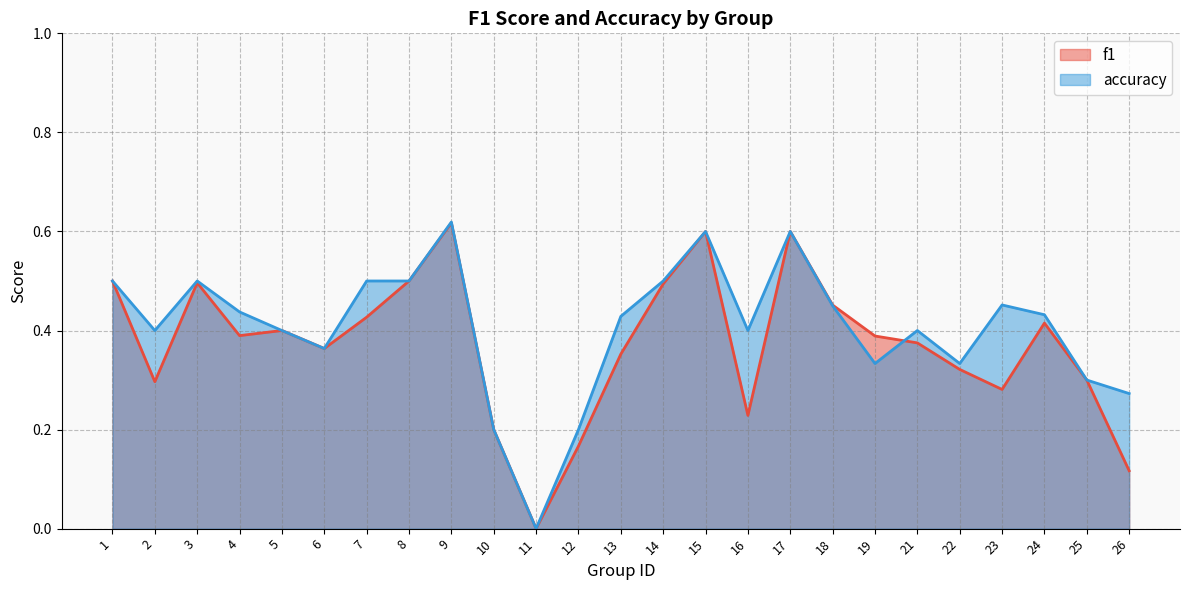

Does the chart display data point markers on the line(s)?

No